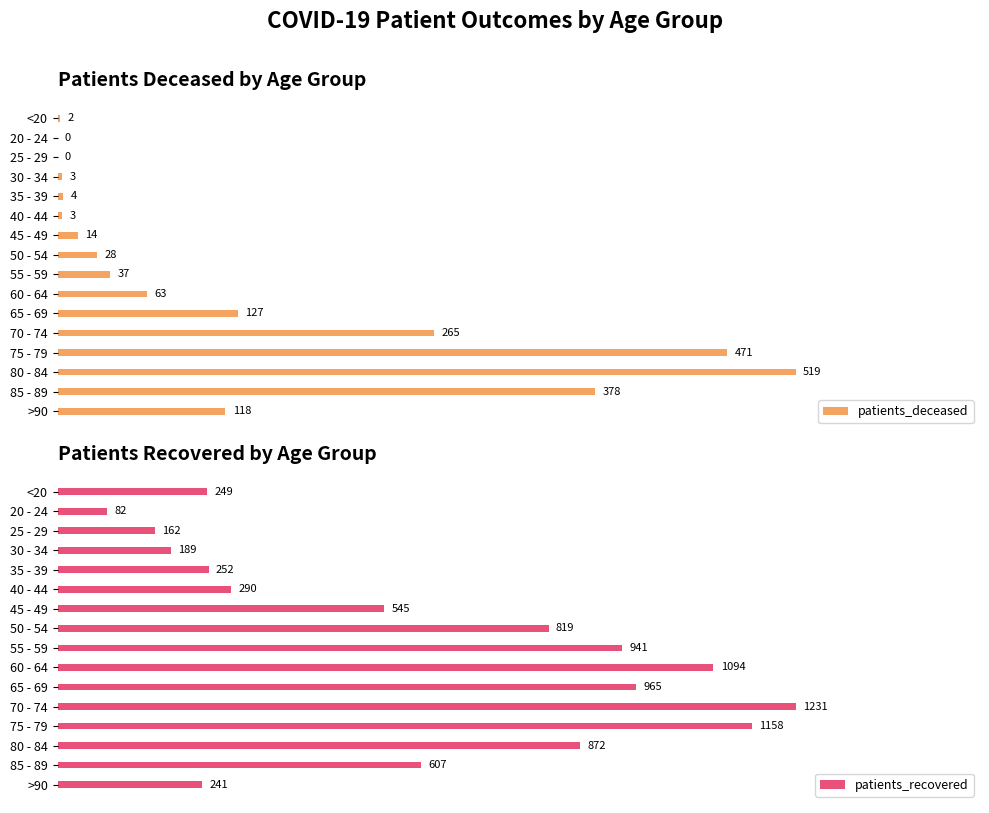

List the labels in order of patients_recovered value, largest first.

70 - 74, 75 - 79, 60 - 64, 65 - 69, 55 - 59, 80 - 84, 50 - 54, 85 - 89, 45 - 49, 40 - 44, 35 - 39, <20, >90, 30 - 34, 25 - 29, 20 - 24